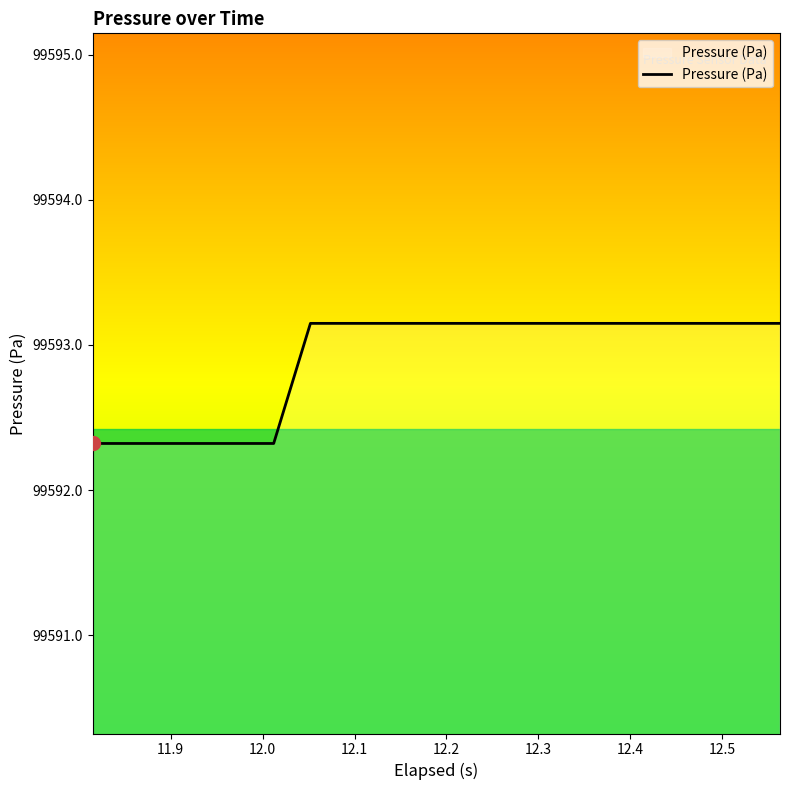

What is the difference between the maximum and minimum values?

0.8